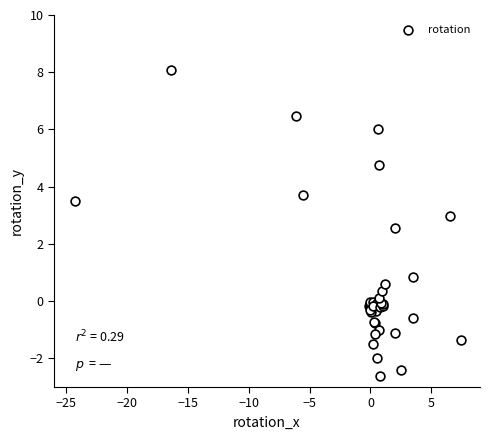

What Y value in the scatter plot is closest to 2?

2.6